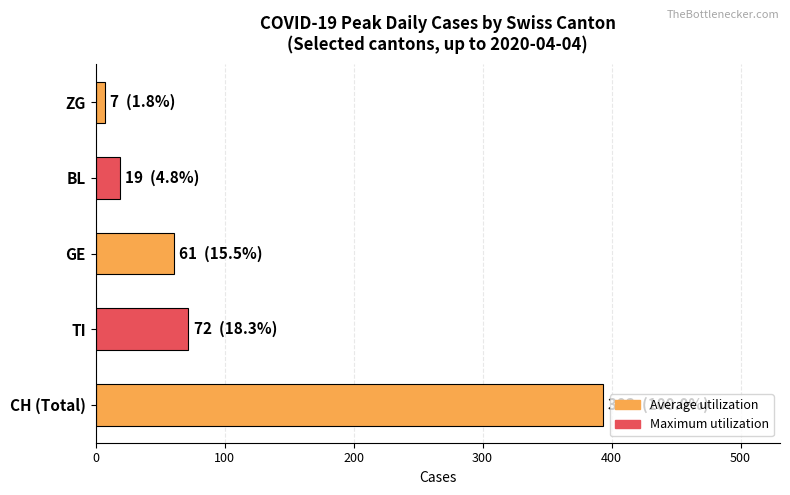

Reading bottom to top, what are all the values shown in this chart?

CH (Total)=393	TI=72	GE=61	BL=19	ZG=7